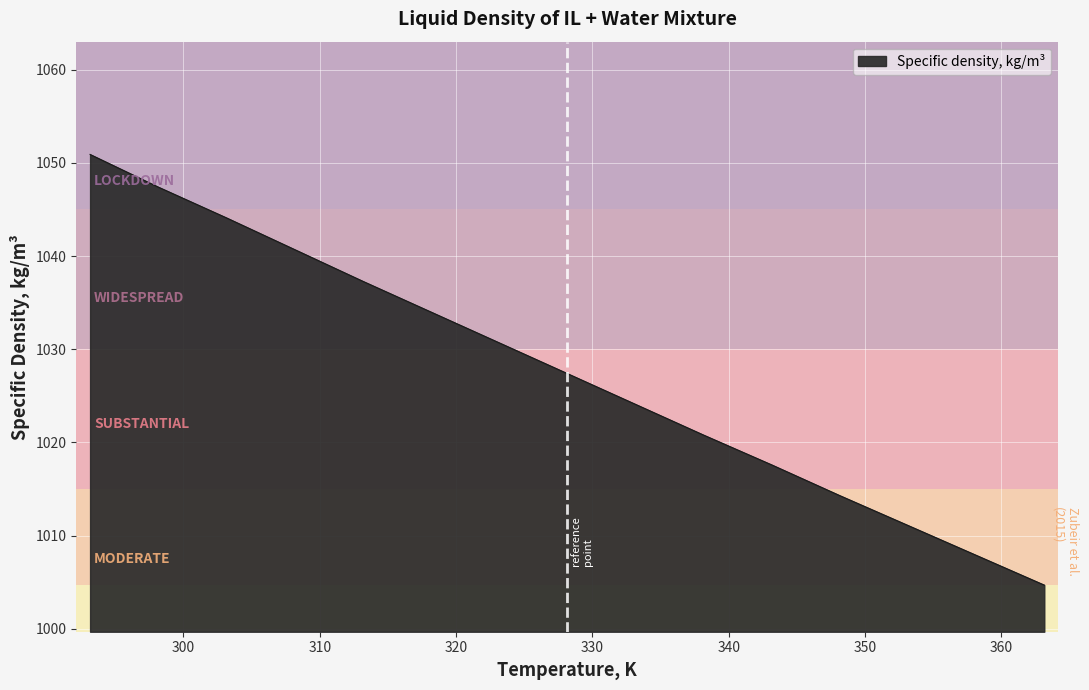

What is the maximum value shown in the chart?

1050.9